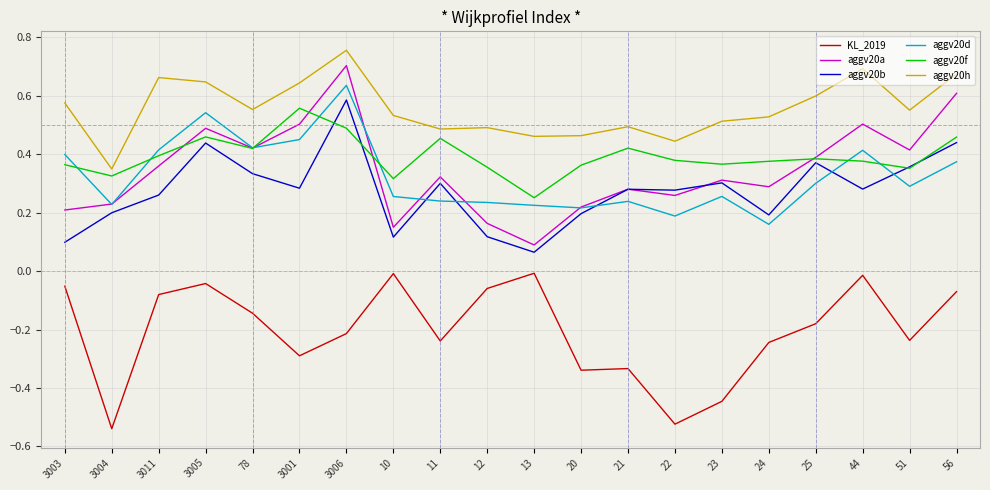

At which label is aggv20h closest to 0?

3004